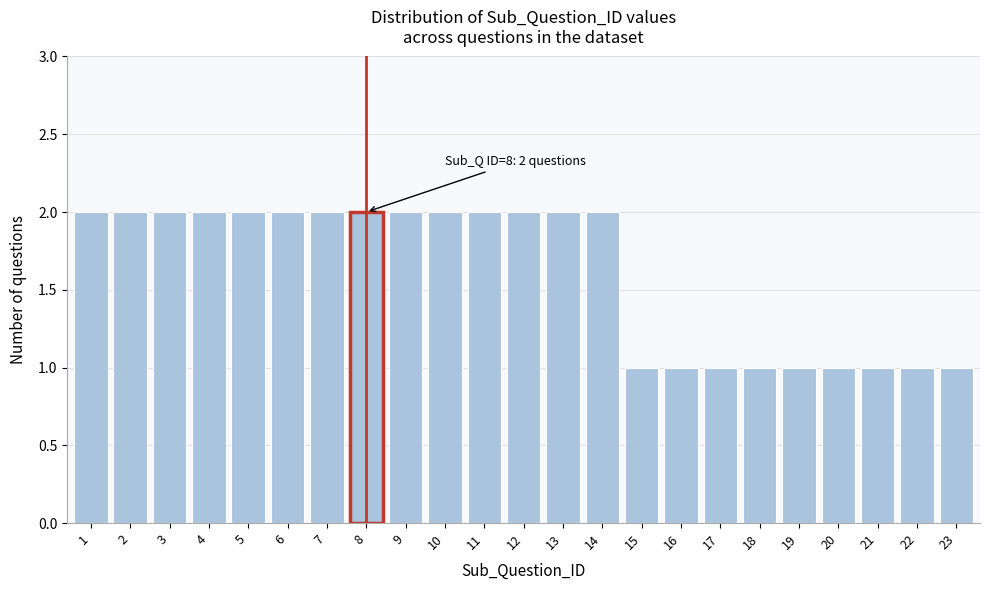

Reading right to left, extract all data points from this chart.

23=1	22=1	21=1	20=1	19=1	18=1	17=1	16=1	15=1	14=2	13=2	12=2	11=2	10=2	9=2	8=2	7=2	6=2	5=2	4=2	3=2	2=2	1=2